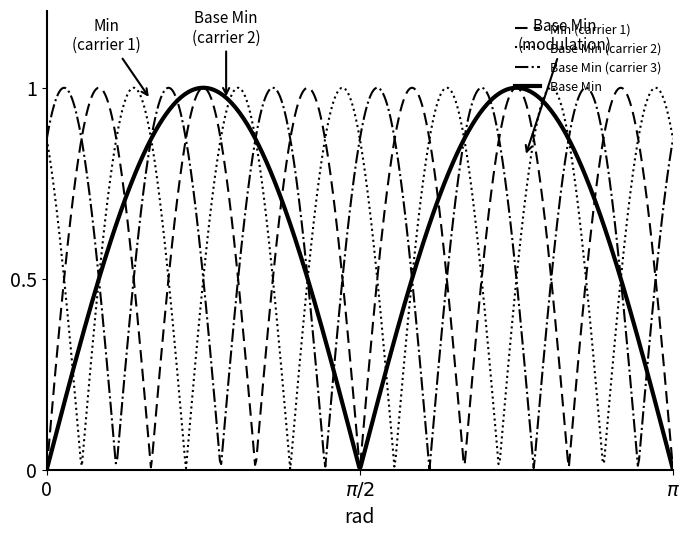

How many lines are shown in the chart?

4